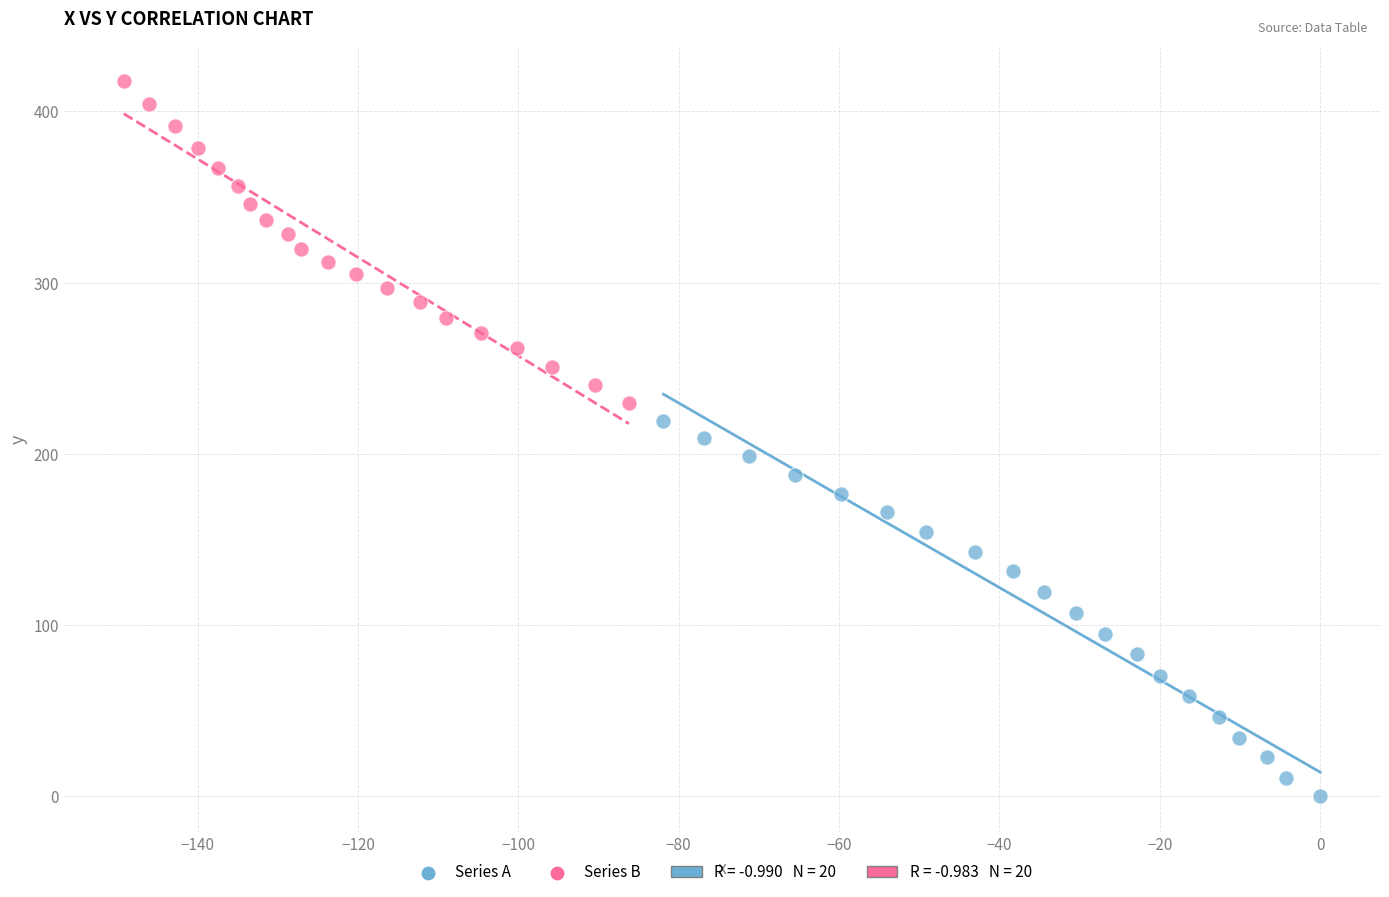

Which series contains the lowest Y value?

Series A